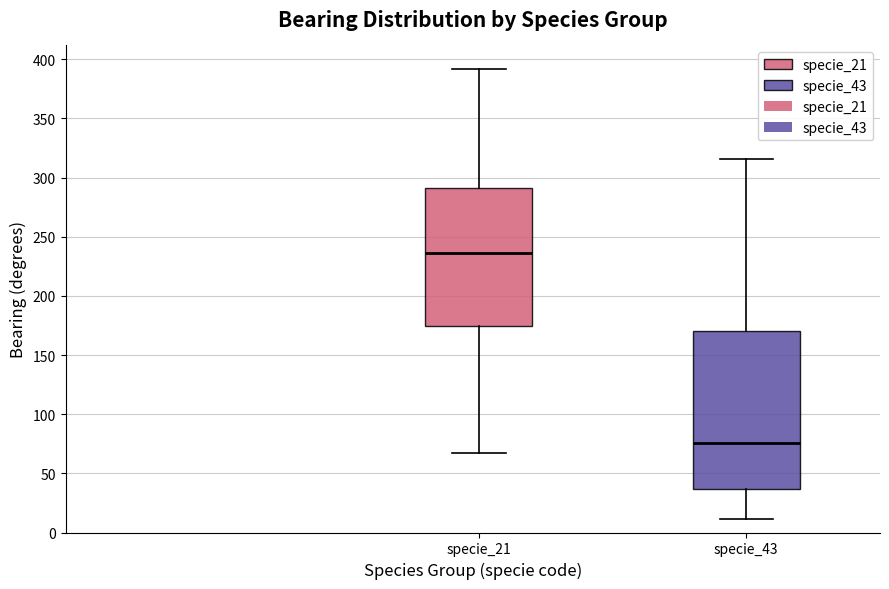

Comparing the boxes themselves (not the whiskers), which one is the tallest?

specie_43